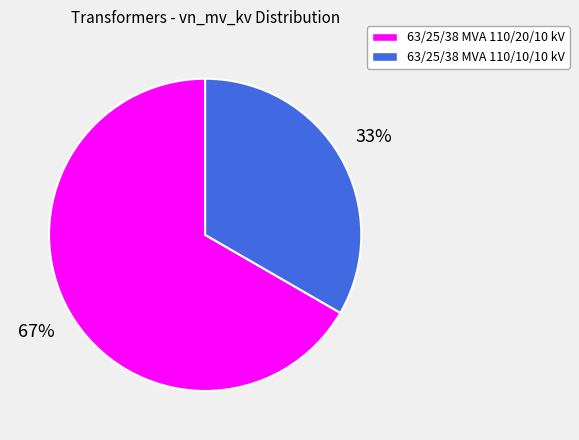

To the nearest percent, what is the combined percentage of 63/25/38 MVA 110/10/10 kV and 63/25/38 MVA 110/20/10 kV?

100%